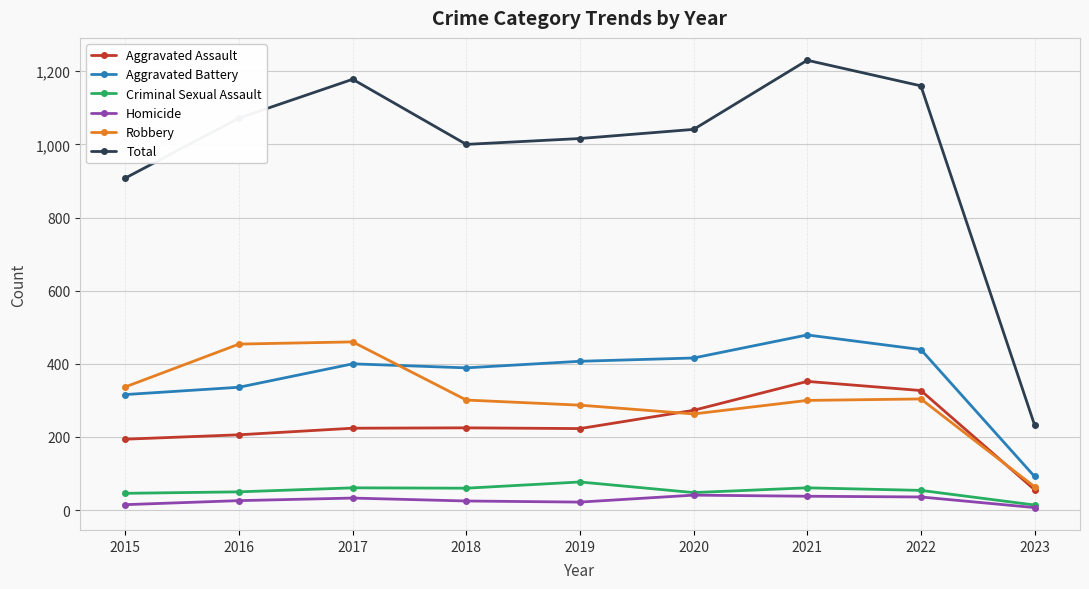

True or false: Aggravated Assault has a value of 145 at 2017.

False